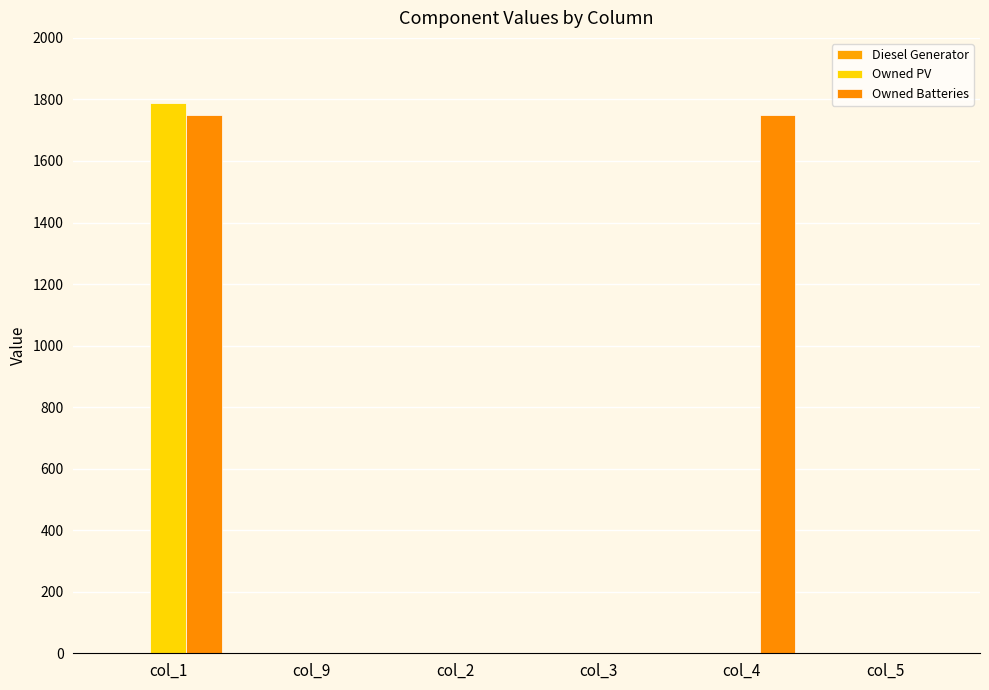

How many values in the Owned Batteries series exceed 0?

2